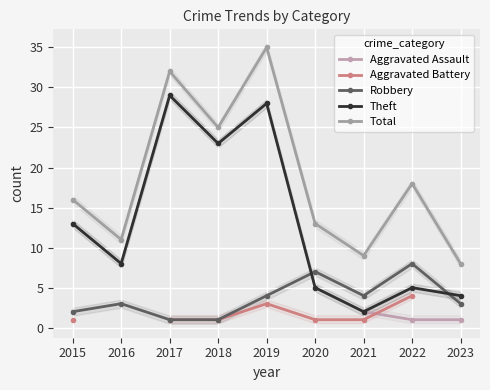

Is this an area chart (filled region under the line)?

No